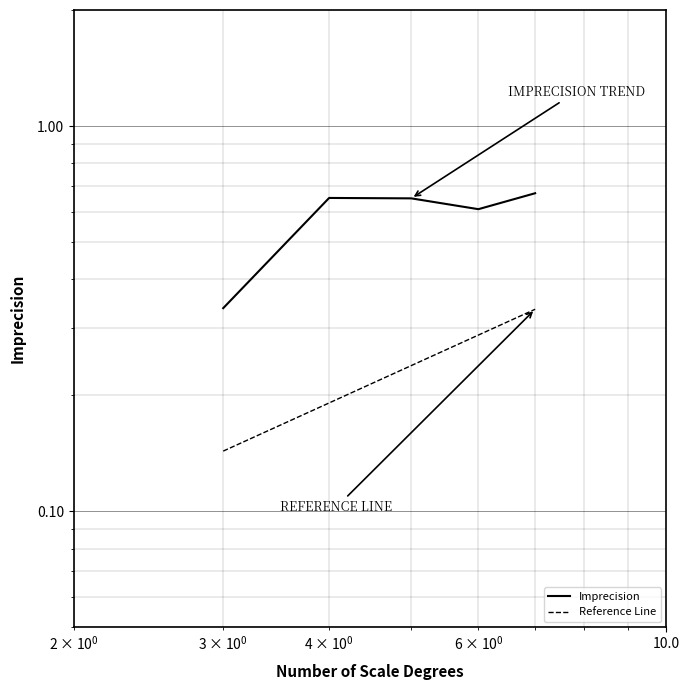

What is the difference between the maximum and minimum values in the Reference Line series?

0.2